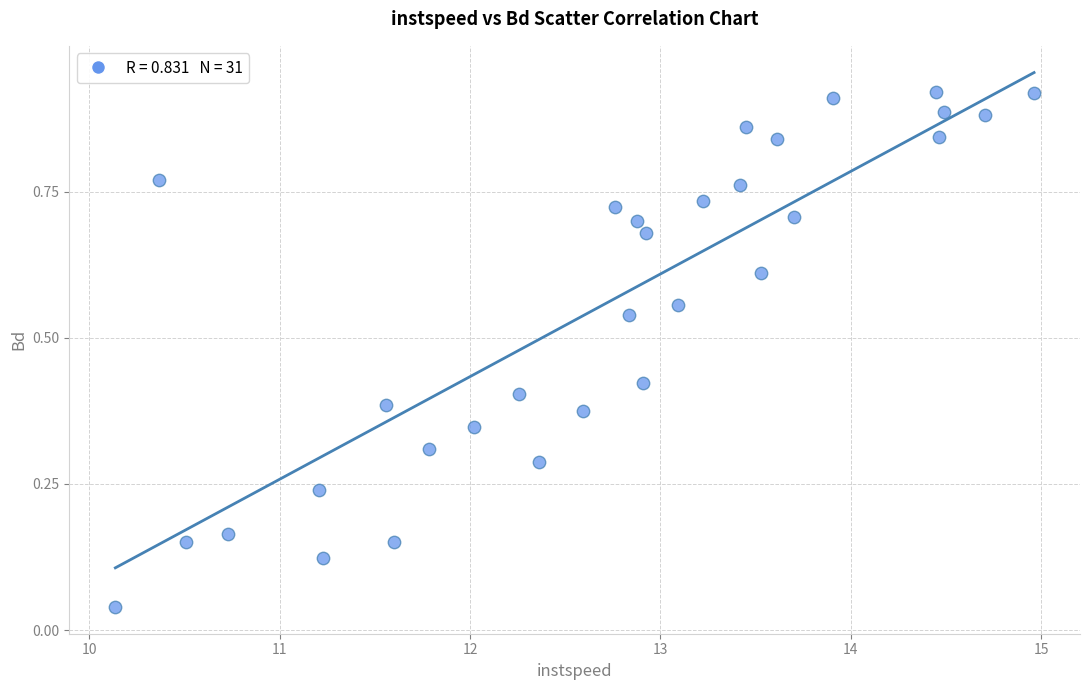

What is the range of X values (max minus min)?

4.8